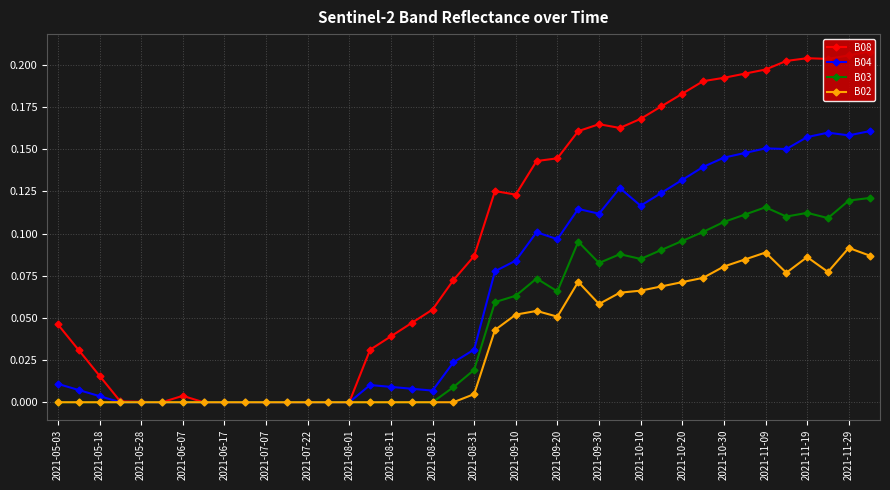

True or false: B02 has more than 1 interior local peaks.

True